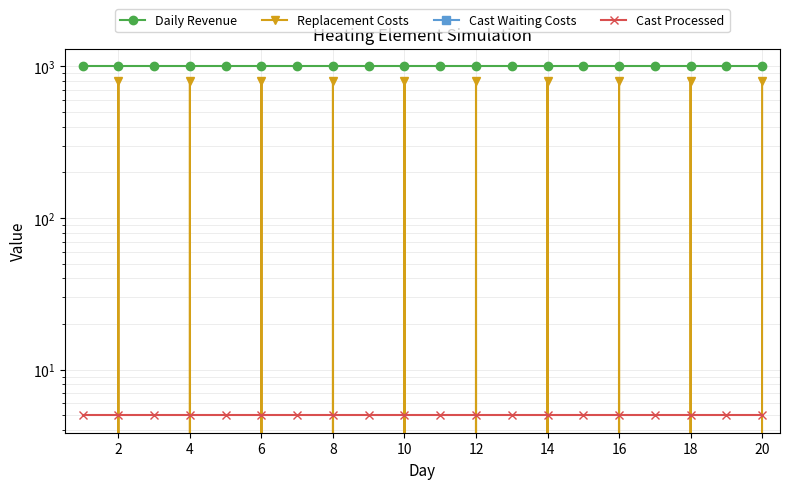

Which category has the lowest value across all series?

2